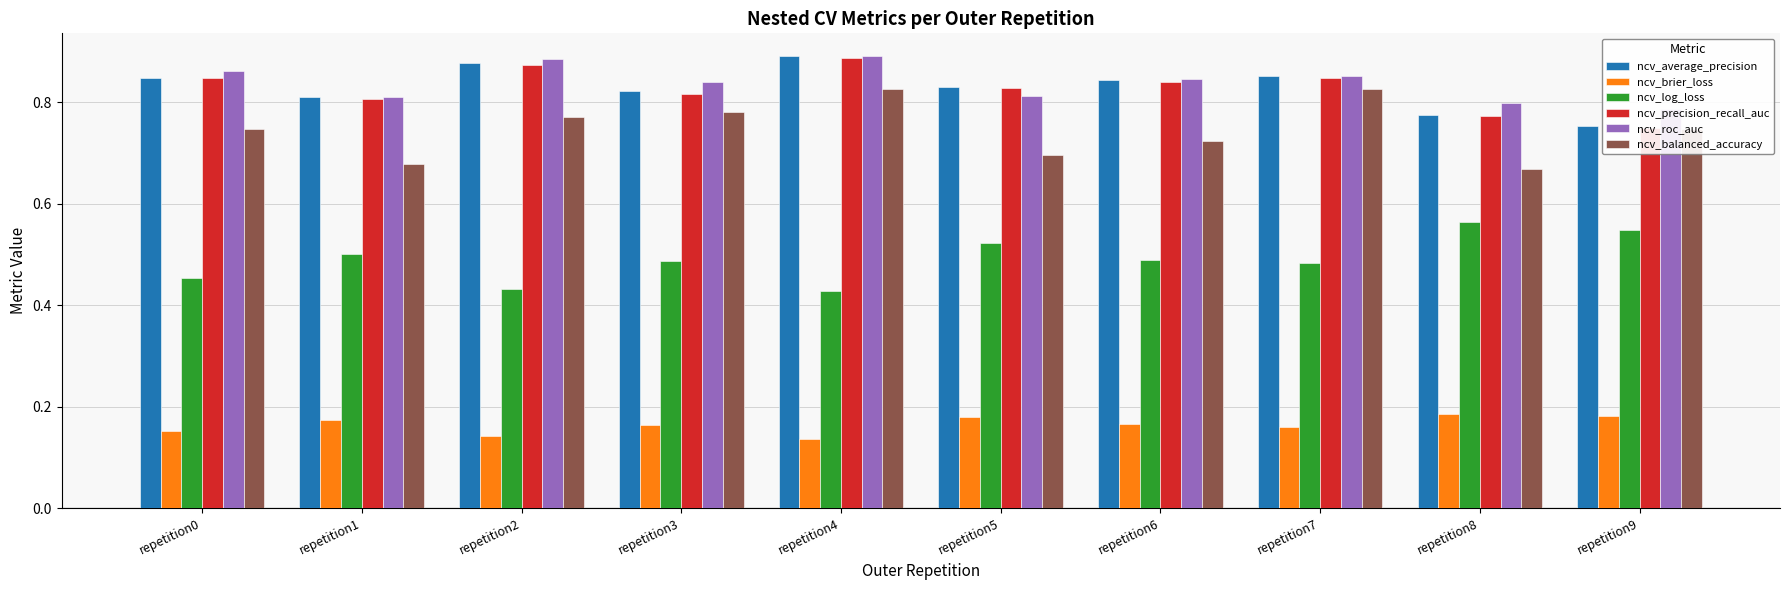

Which category has the lowest value across all series?

repetition4